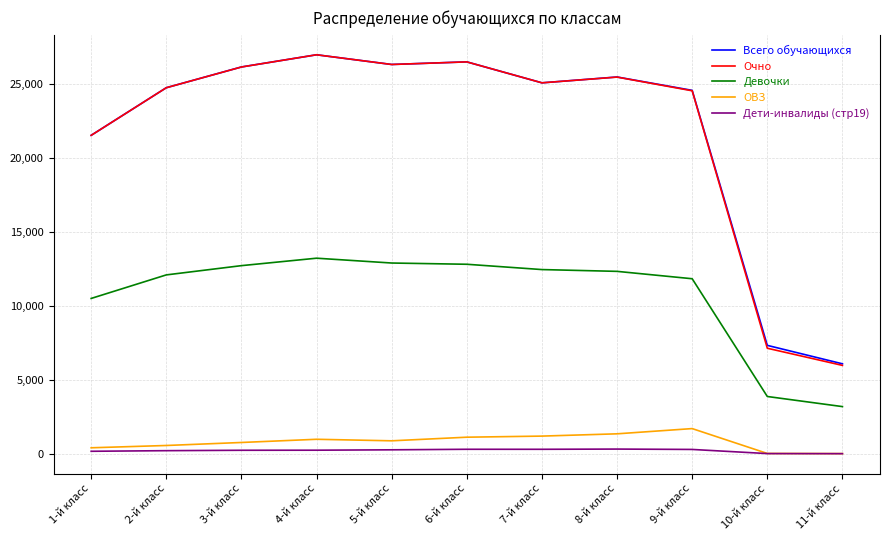

What is the smallest value displayed?

23